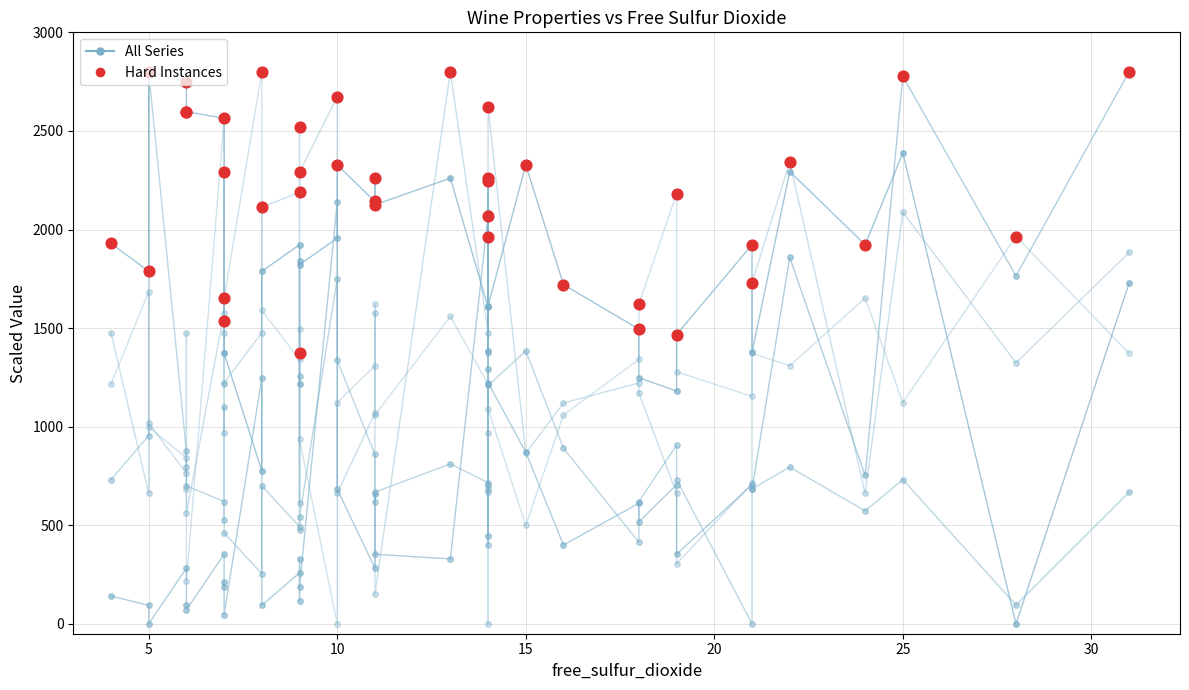

Which series contains the lowest Y value?

density